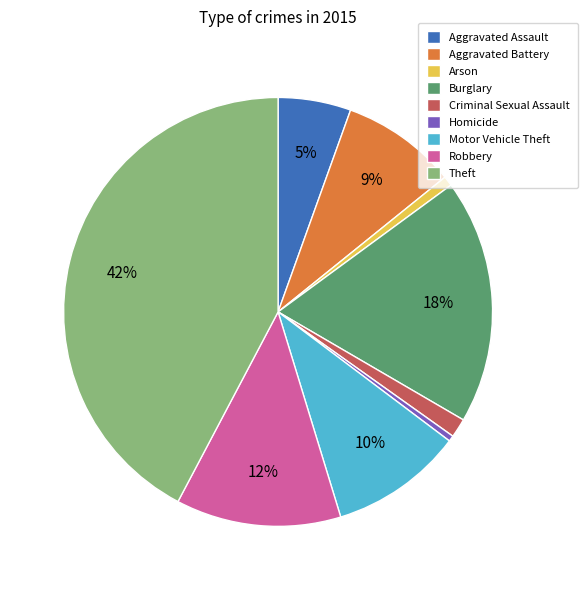

Which category has the biggest portion of the pie?

Theft